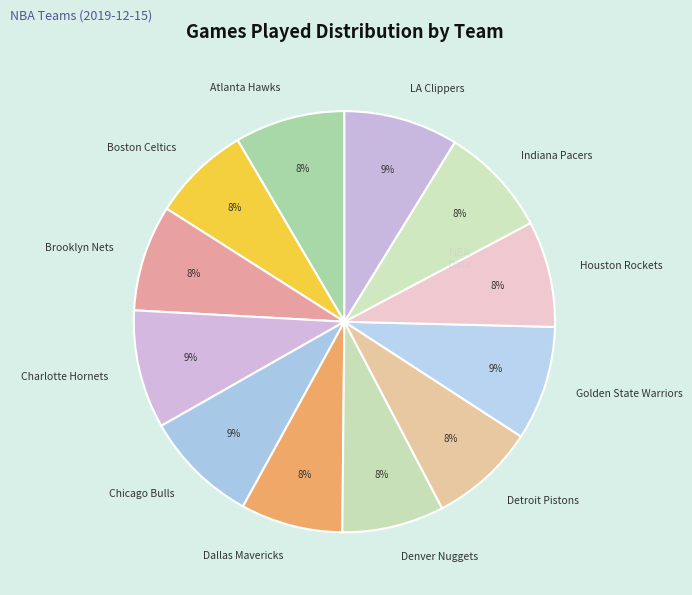

Is the sum of Dallas Mavericks and Indiana Pacers greater than half?

No